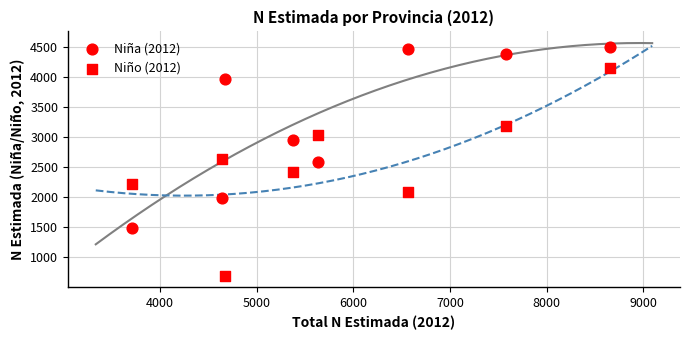

How many data points are displayed?

16